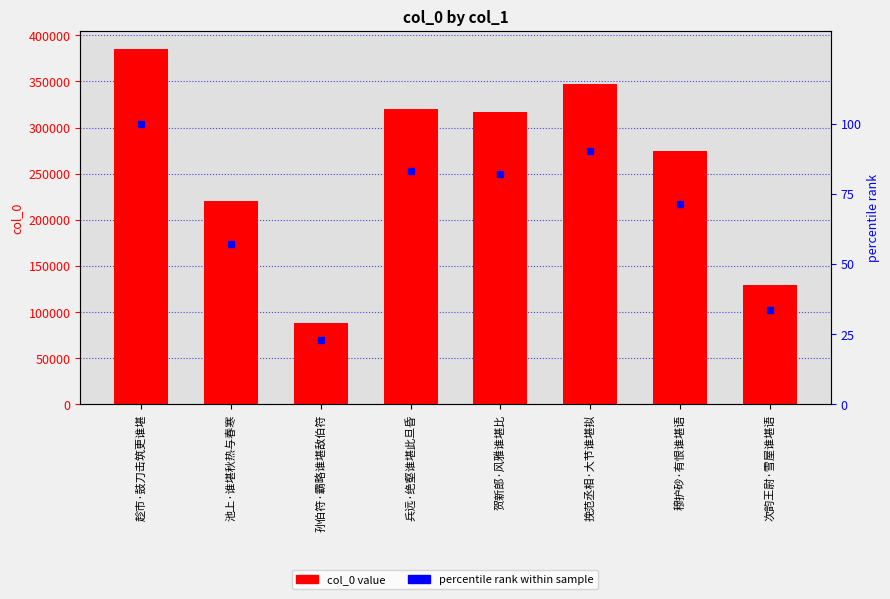

The percentile rank within sample series shows 143.4 at 贺新郎·风雅谁堪比. True or false?

False